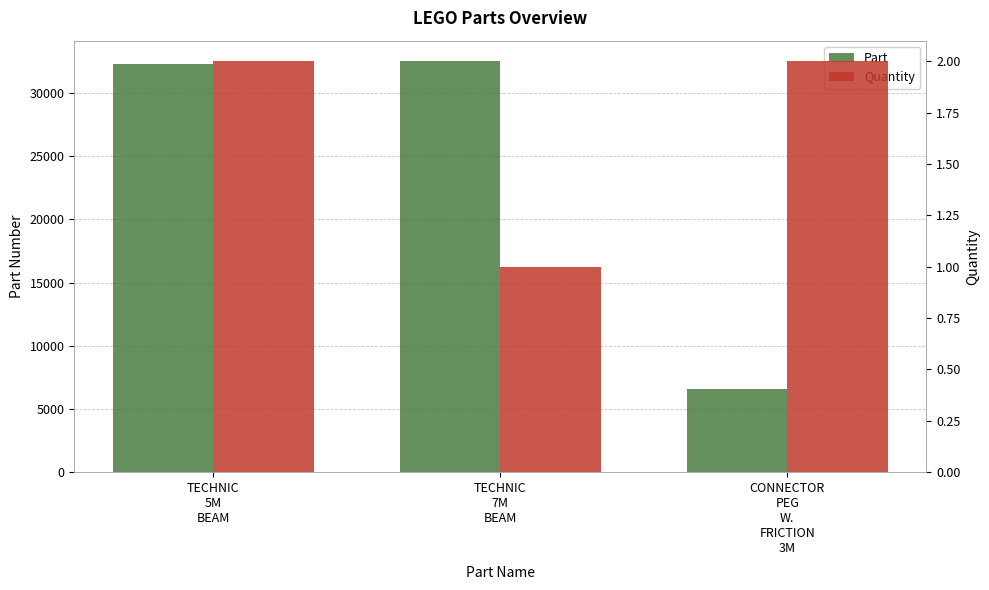

What is the approximate value of Part at TECHNIC
5M
BEAM?

32316